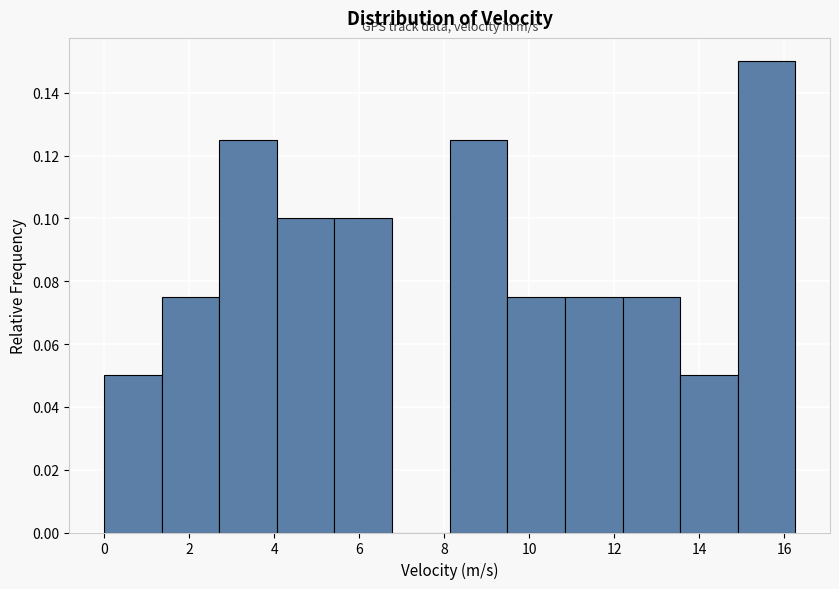

What is the height of the bar covering 2.8 to 4.0 on the x-axis? Neither the bar edges nor the heights are printed on the chart, so give them approximately, as read against the axes.

0.126